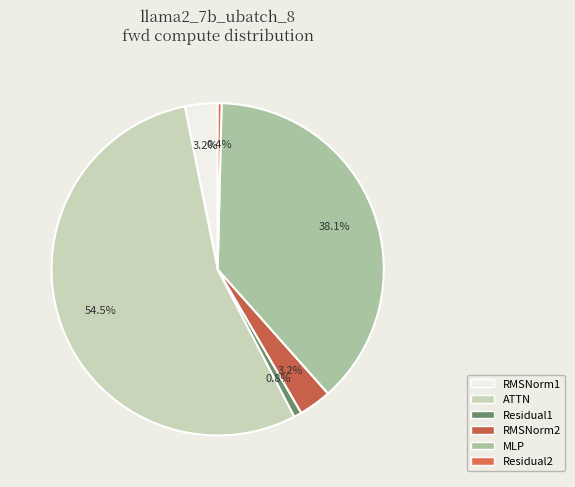

To the nearest percent, what is the difference between the Residual1 and RMSNorm2 slice percentages?

2%